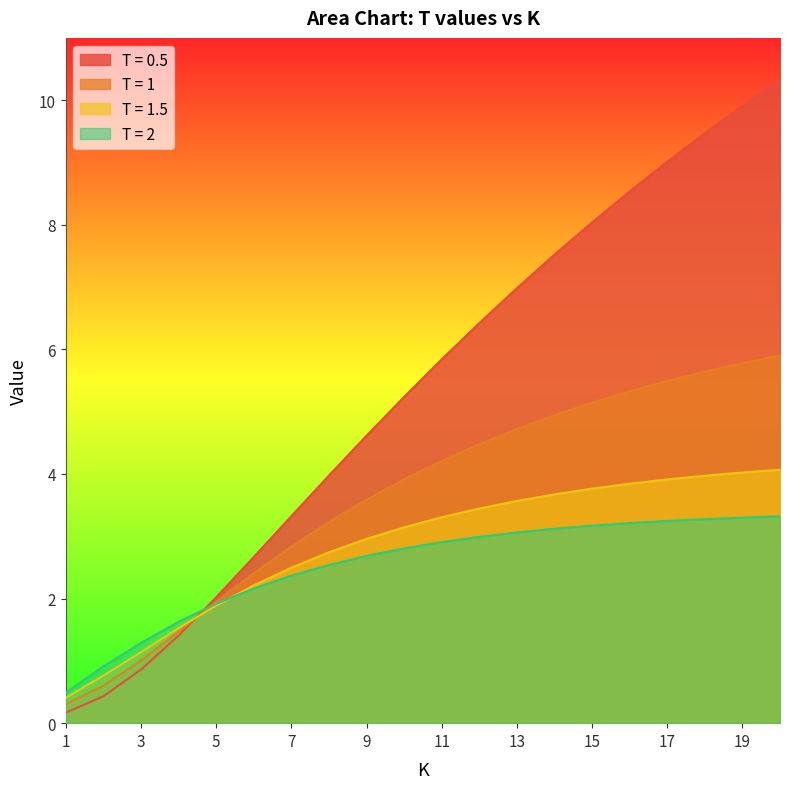

What is the sum of the T = 2 values at 13 and 10?

5.9